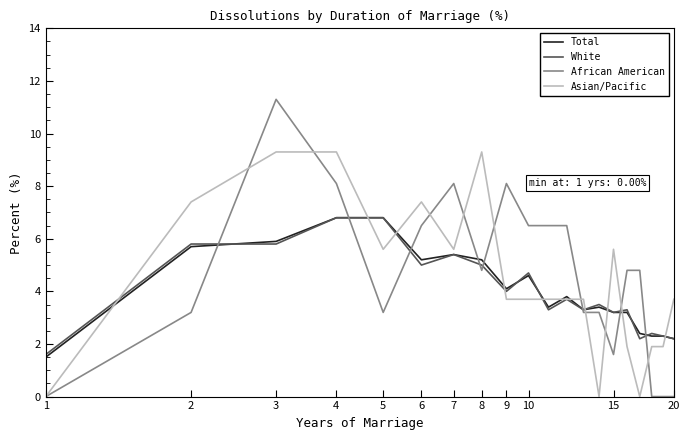

What is the difference between the maximum and minimum values in the Asian/Pacific series?

9.3